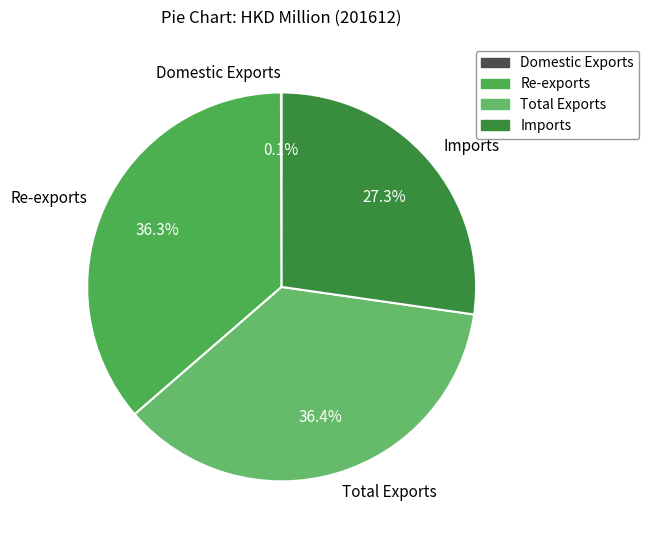

Approximately how many times larger is the value at Total Exports compared to Imports?

1.3